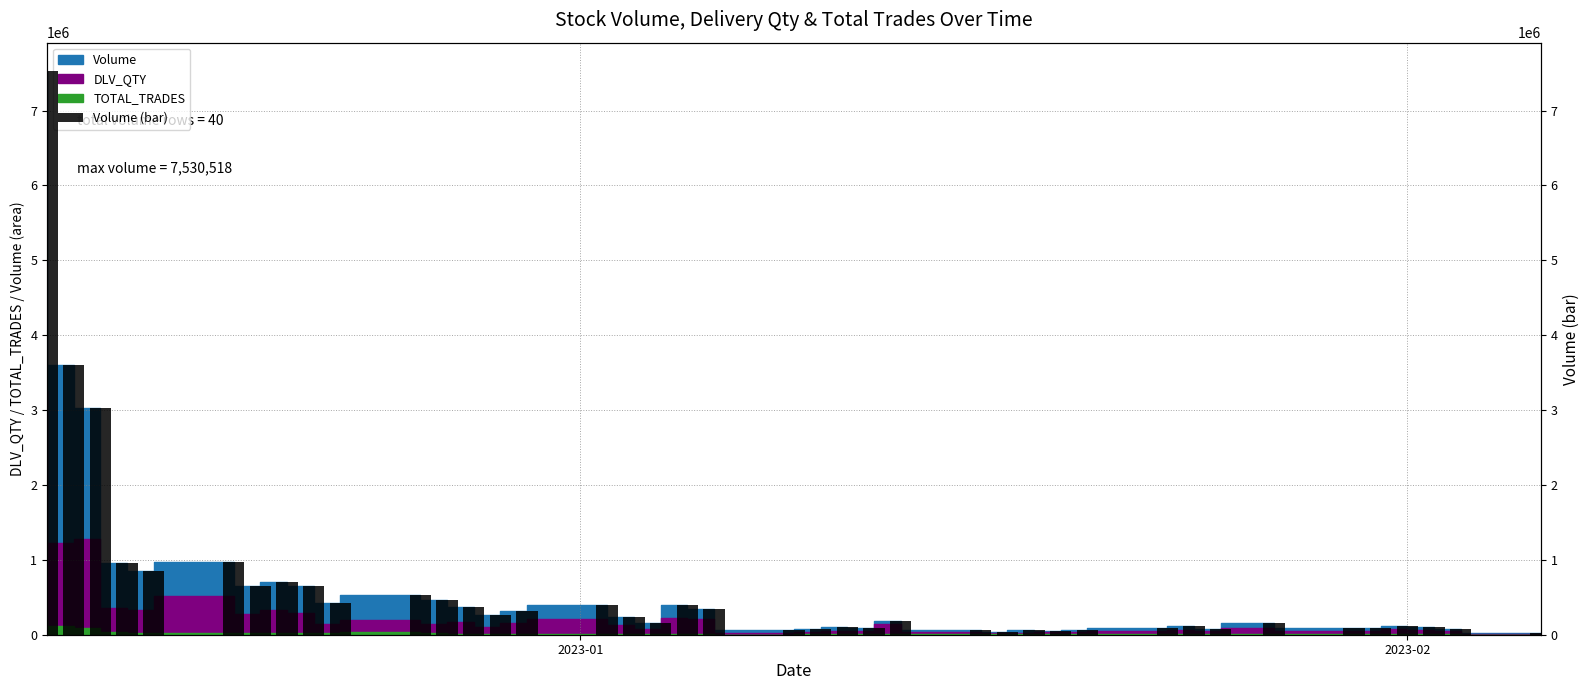

Is it true that the value at 39 is 5532?

False